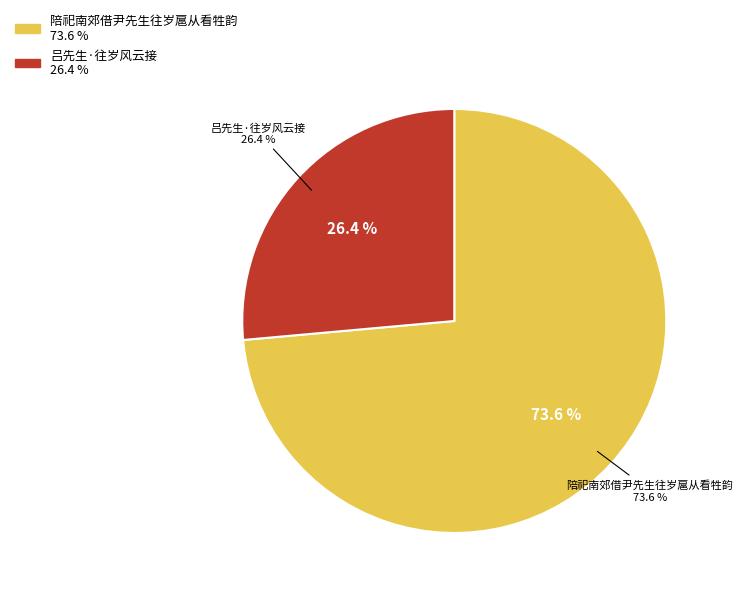

What is the smallest slice in the pie chart?

吕先生·往岁风云接